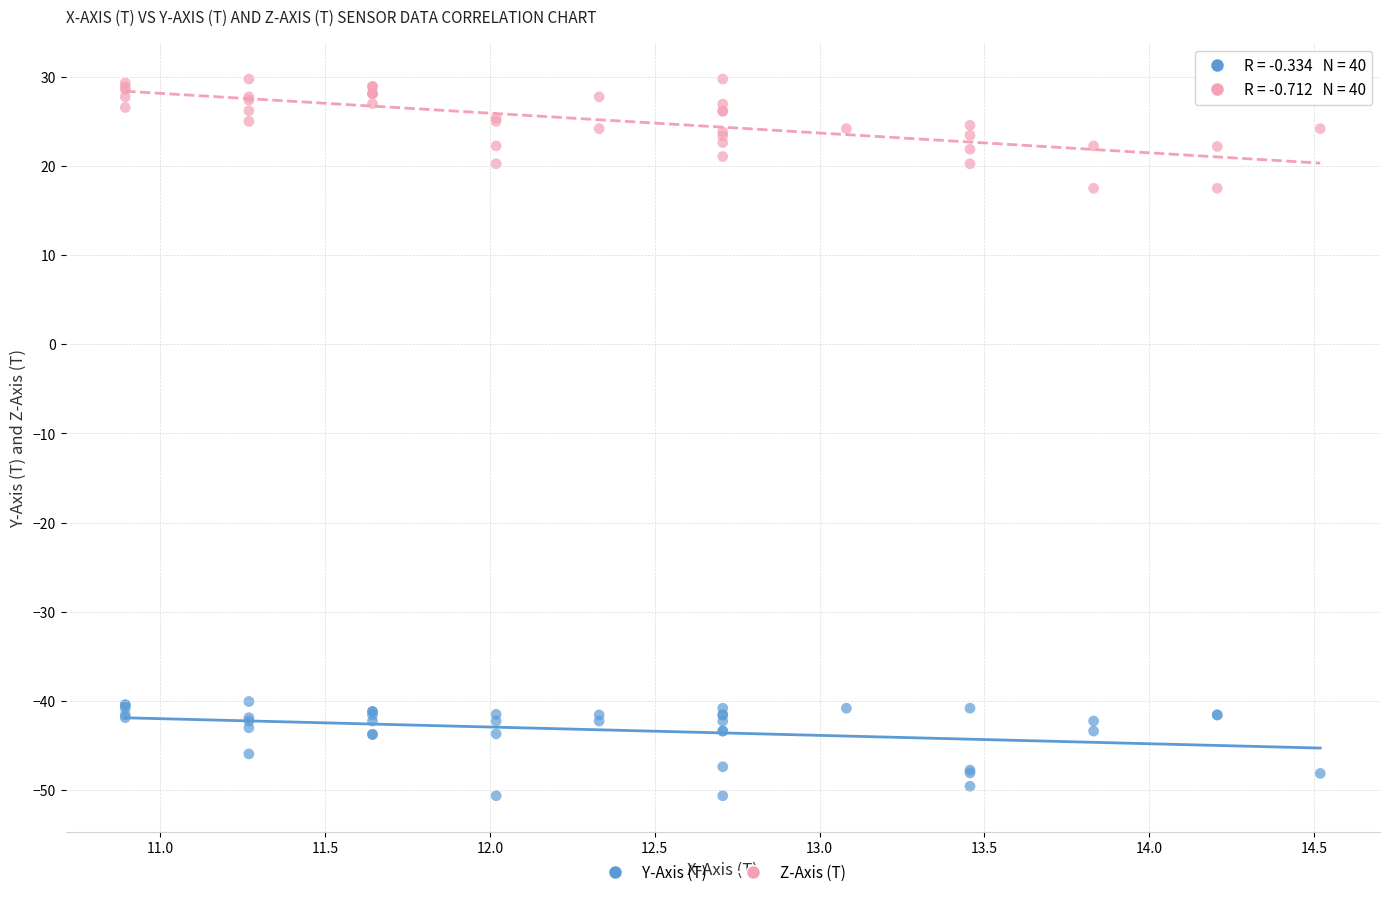

Which series contains the lowest Y value?

Y-Axis (T)